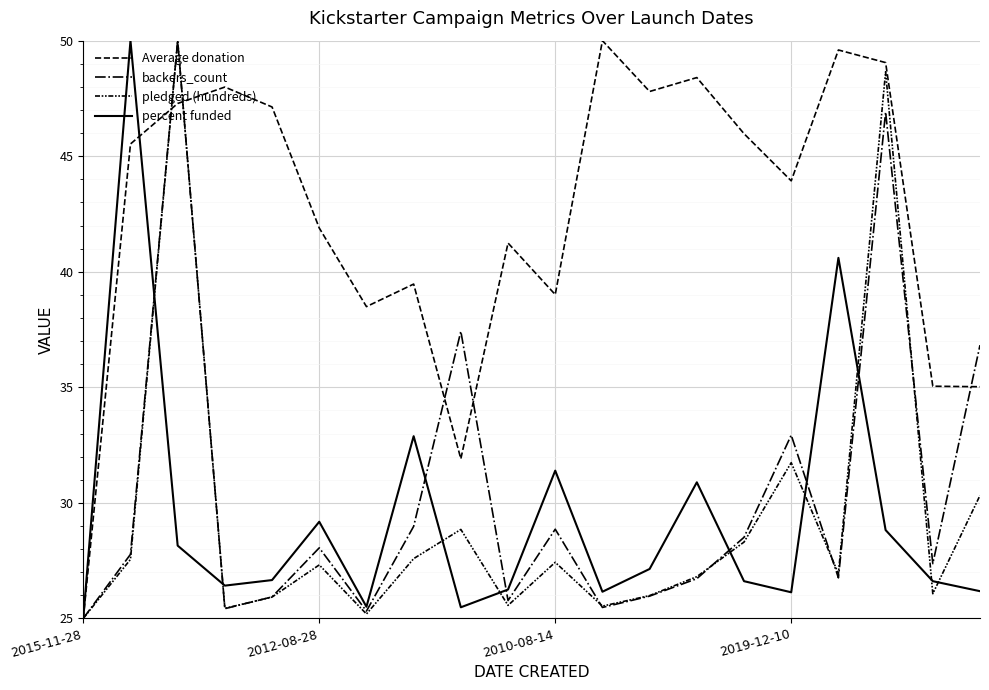

What is the sum of all Average donation values?

849.8